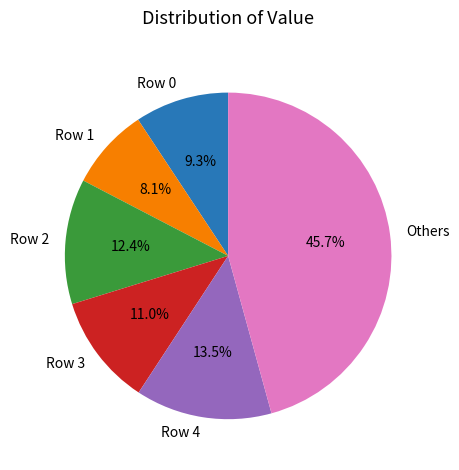

Is it true that Row 4 is 24% of the pie?

False